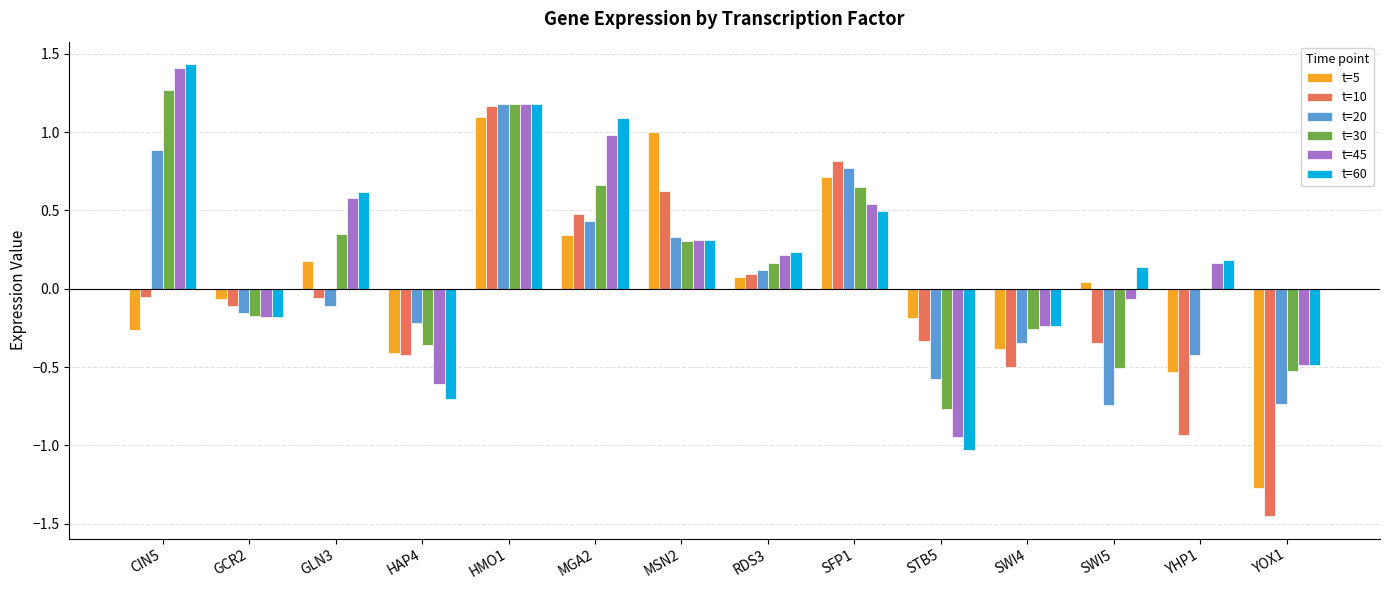

What is the maximum value for t=20?

1.2